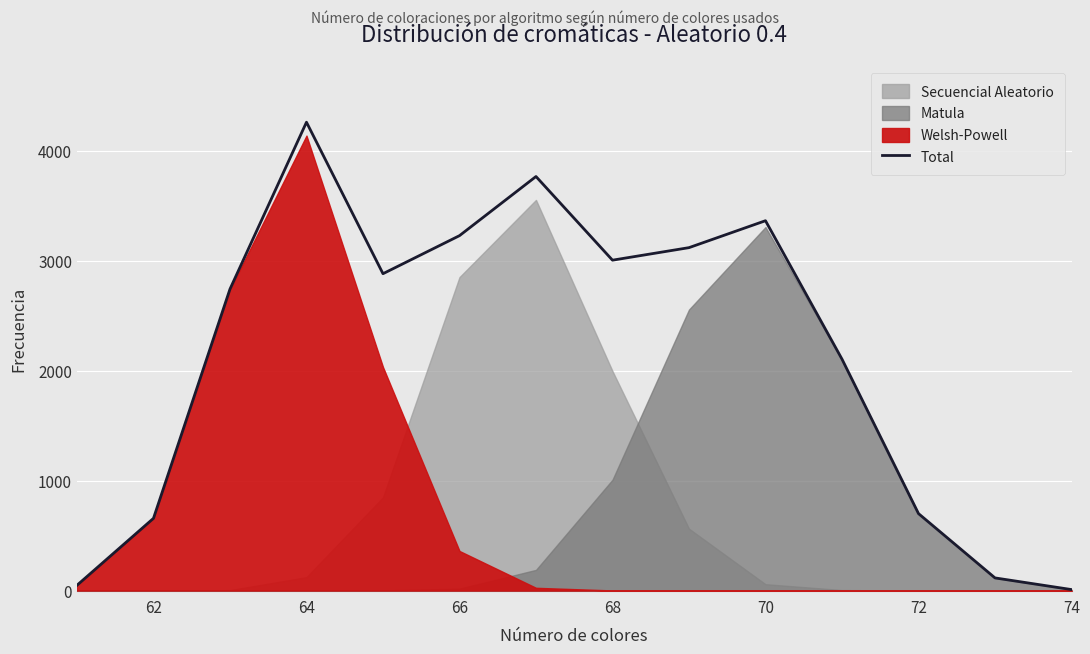

What is the smallest value displayed?

9